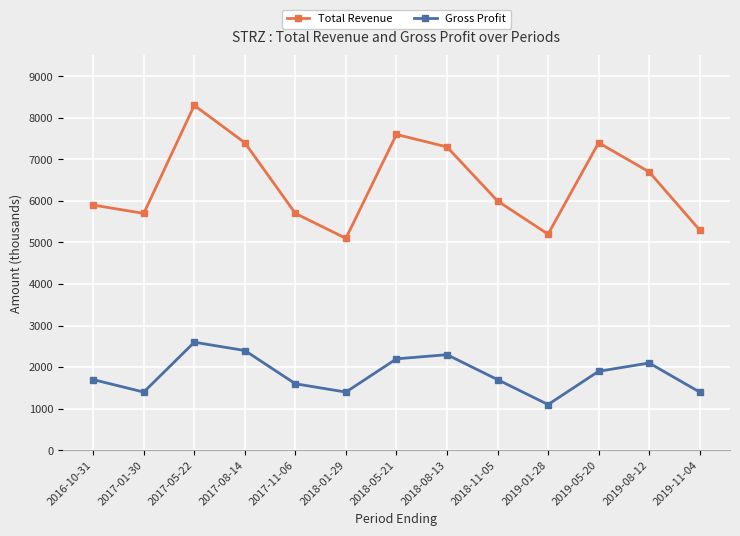

True or false: Gross Profit has more than 2 interior local peaks.

True